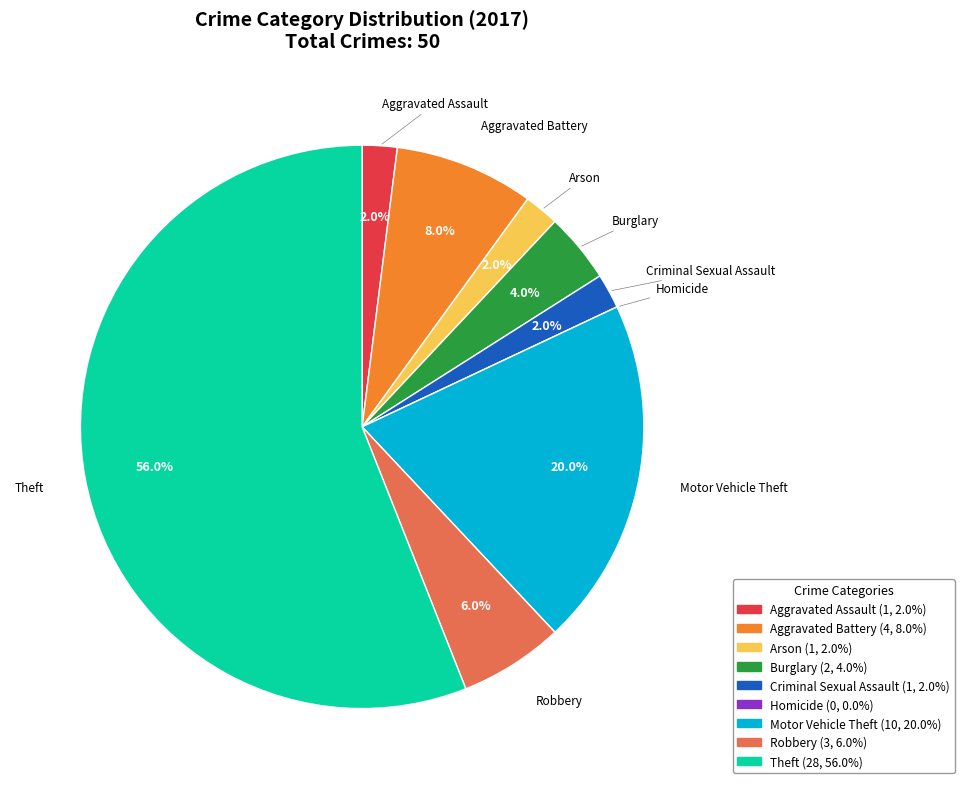

Which category has the biggest portion of the pie?

Theft